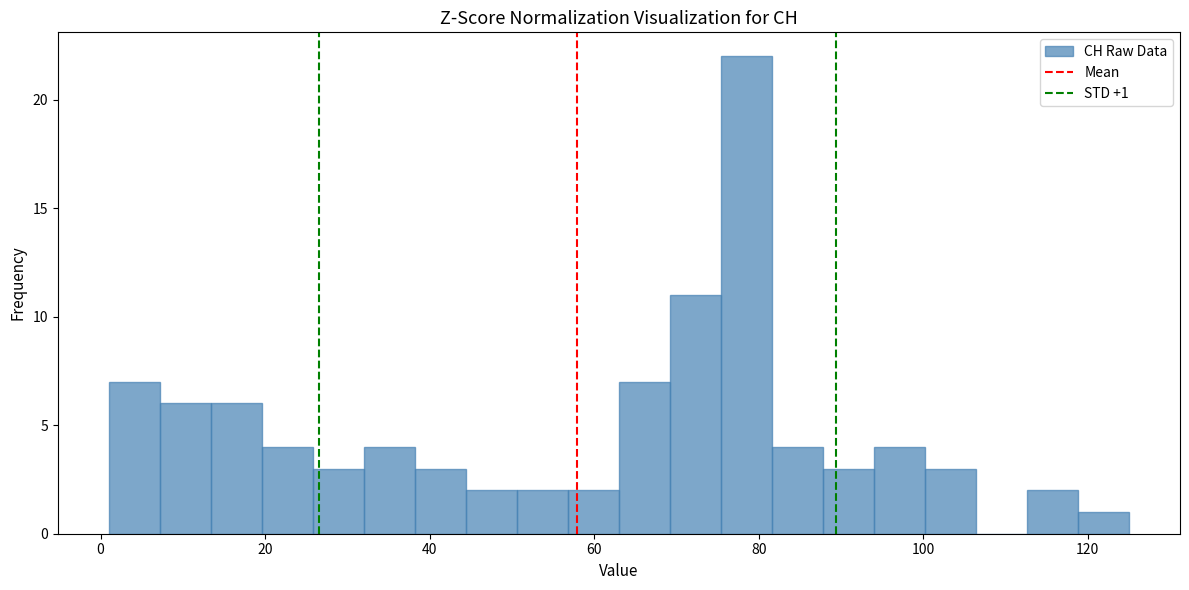

Around what value on the x-axis is the tallest bar? Give the approximate position of its centre, as read against the axis.

78